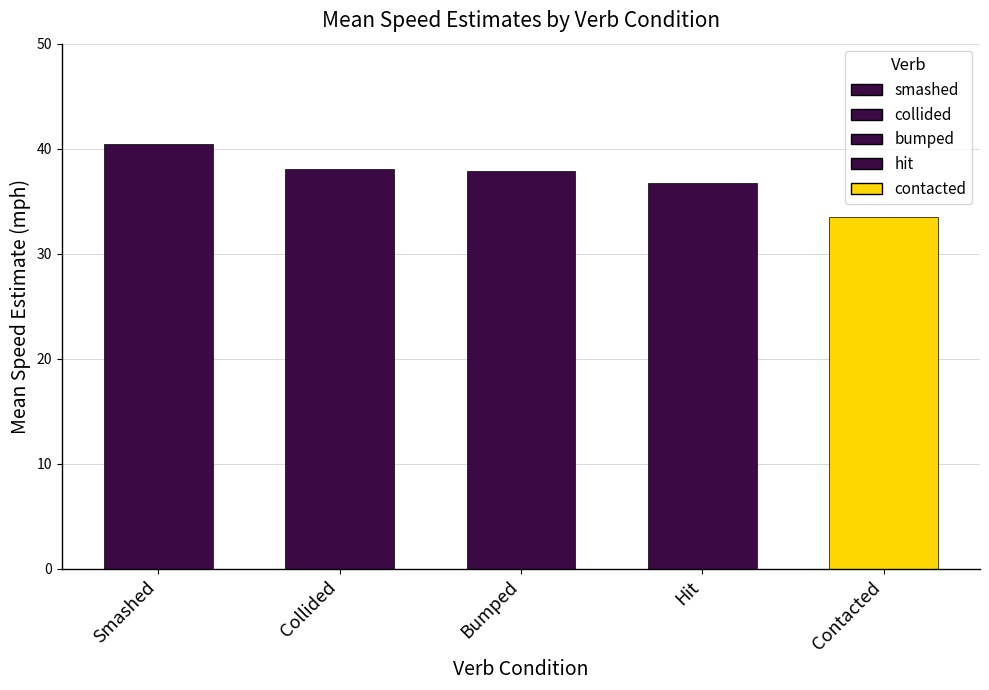

Does the chart contain stacked bars?

No